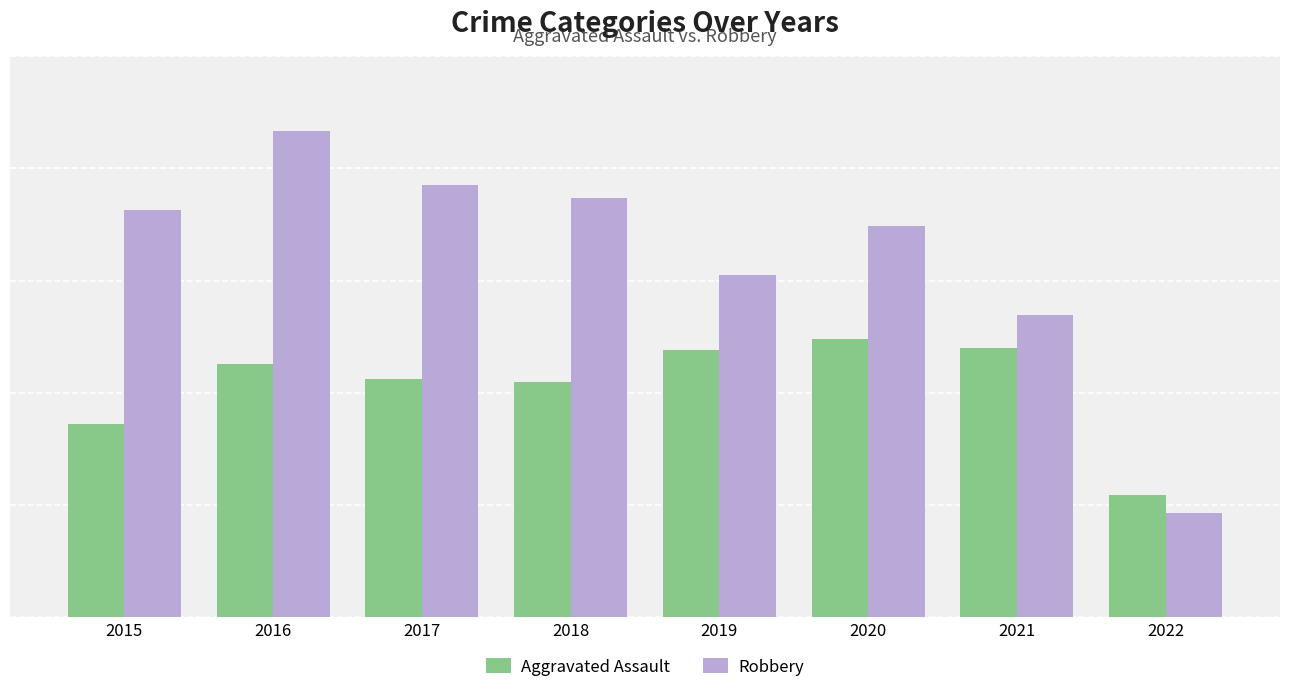

What is the value of the Aggravated Assault bar at the 2nd from the left?

339